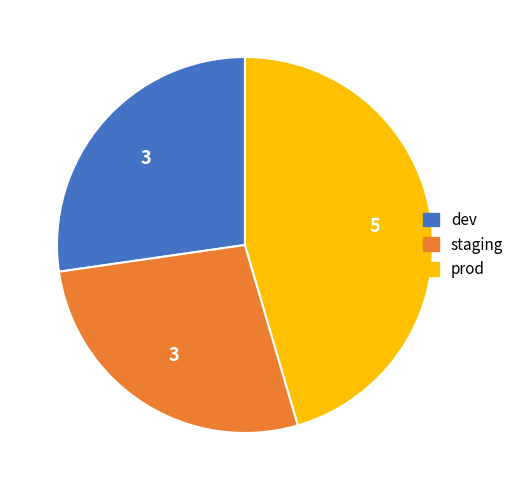

Which has a higher value, prod or staging?

prod